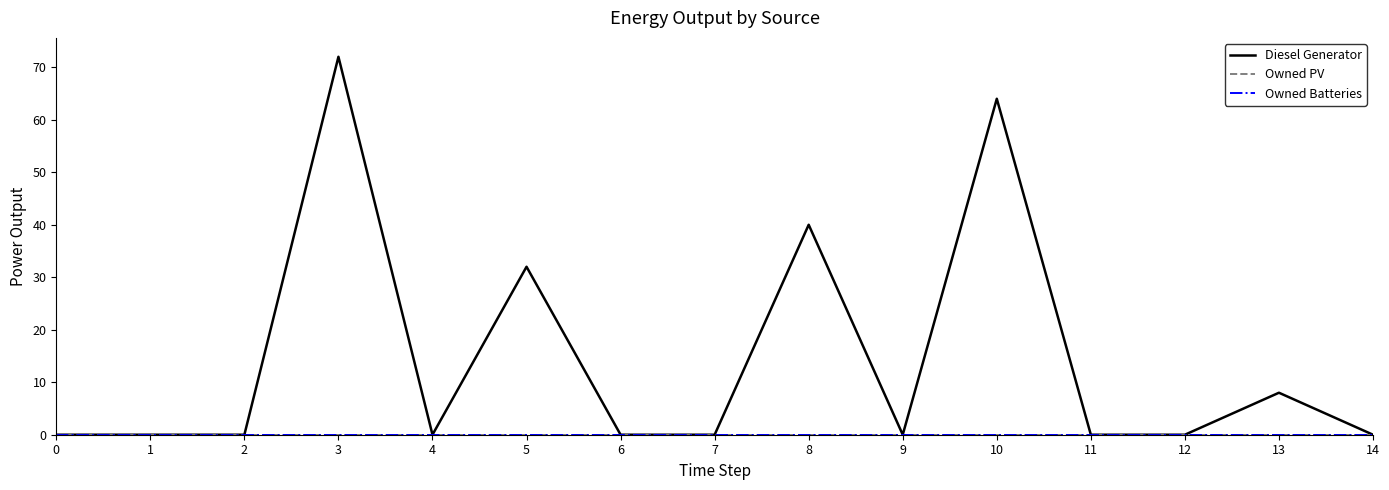

At which category is the sum across all series the highest?

3